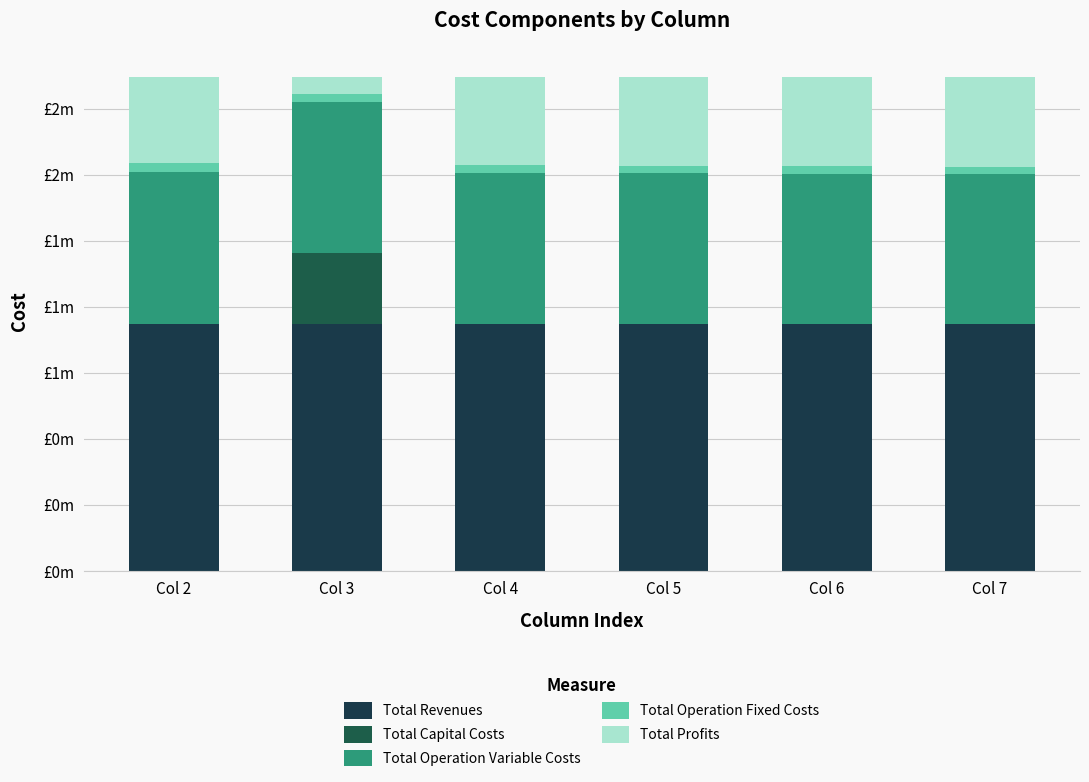

Are the bars horizontal?

No